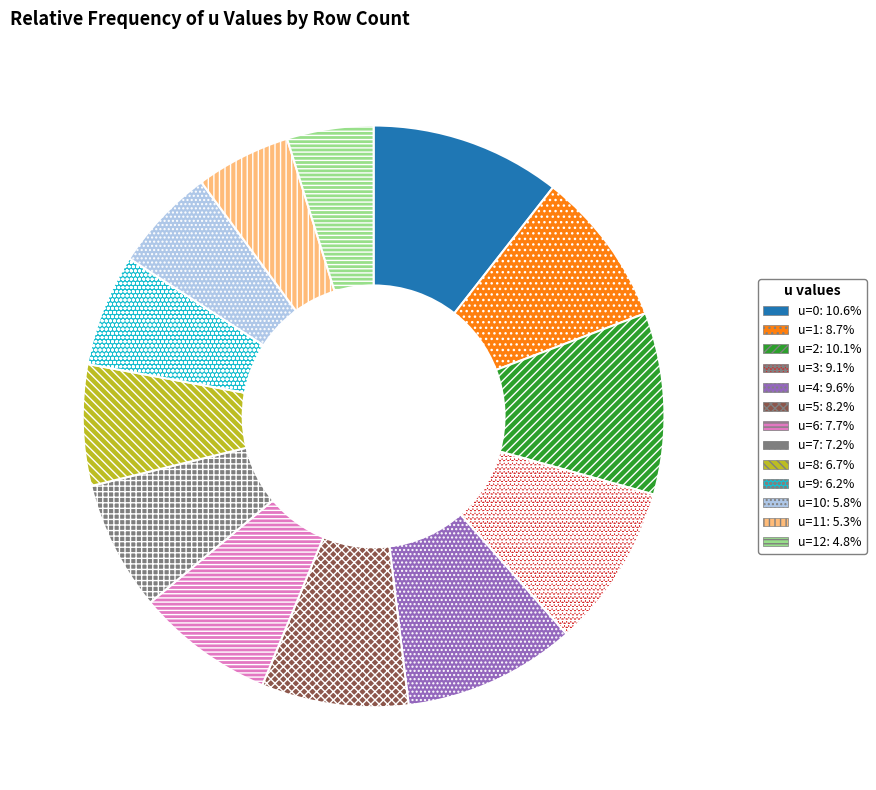

Is there a majority slice in this chart?

No